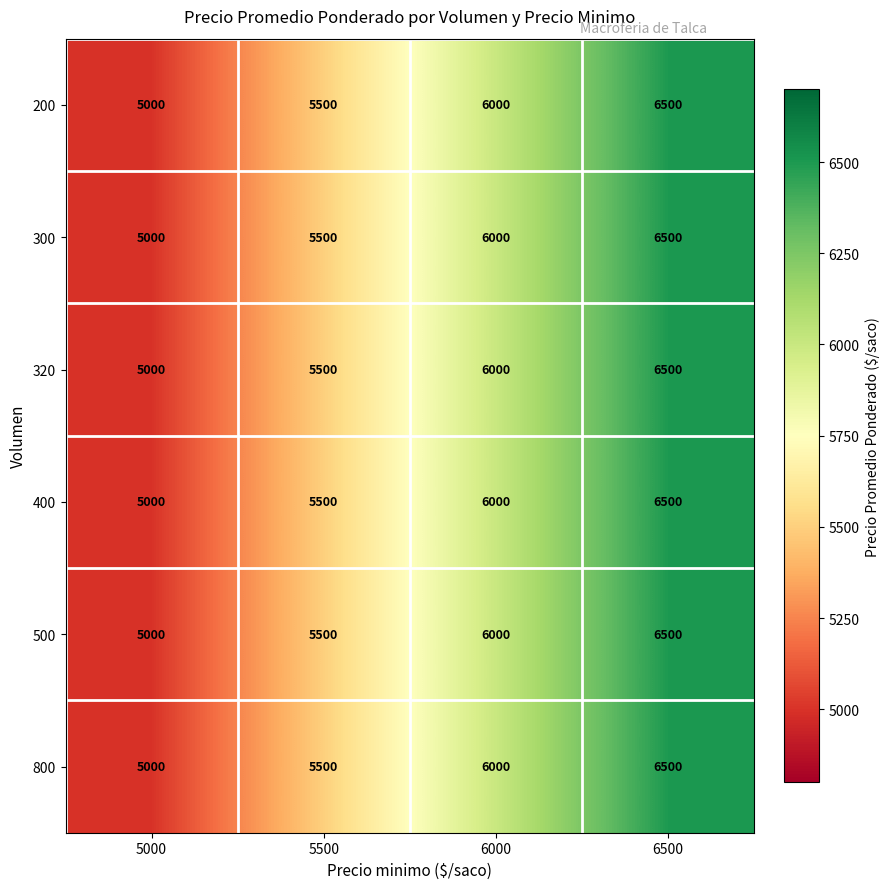

Which category has the highest value across all series?

6500